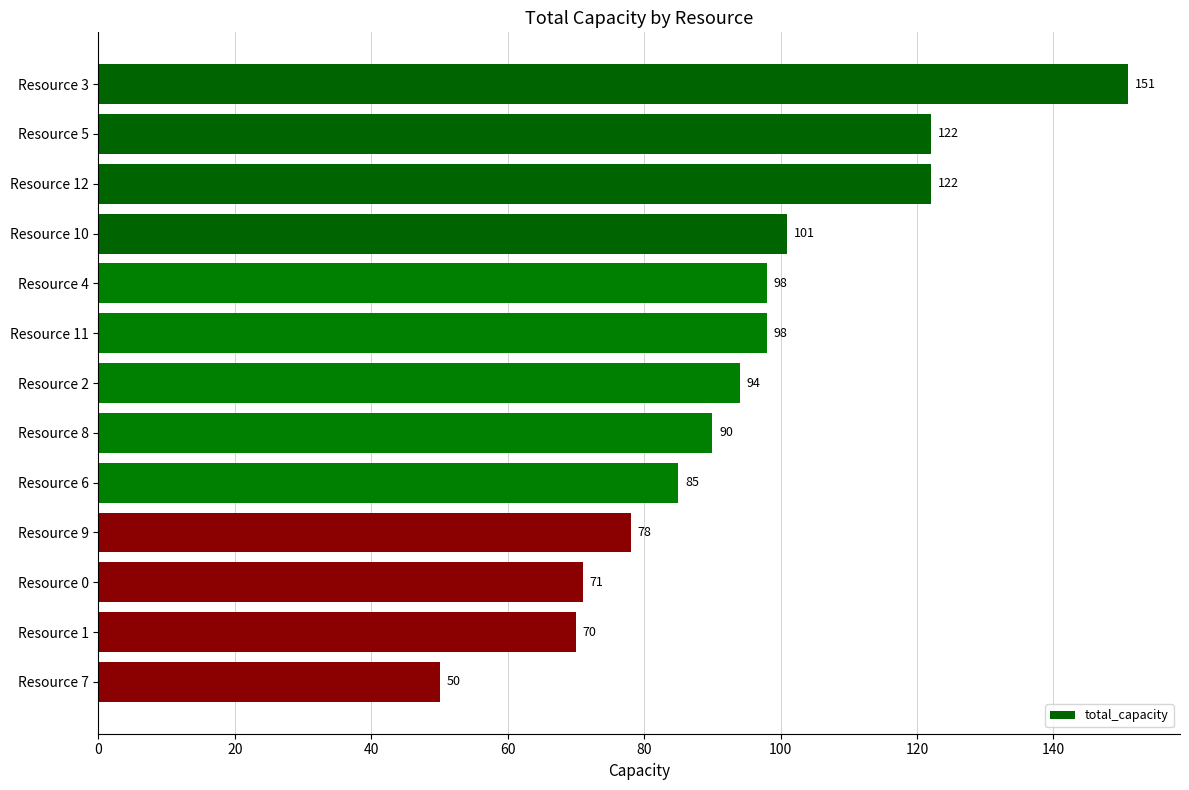

What is the average value?

95